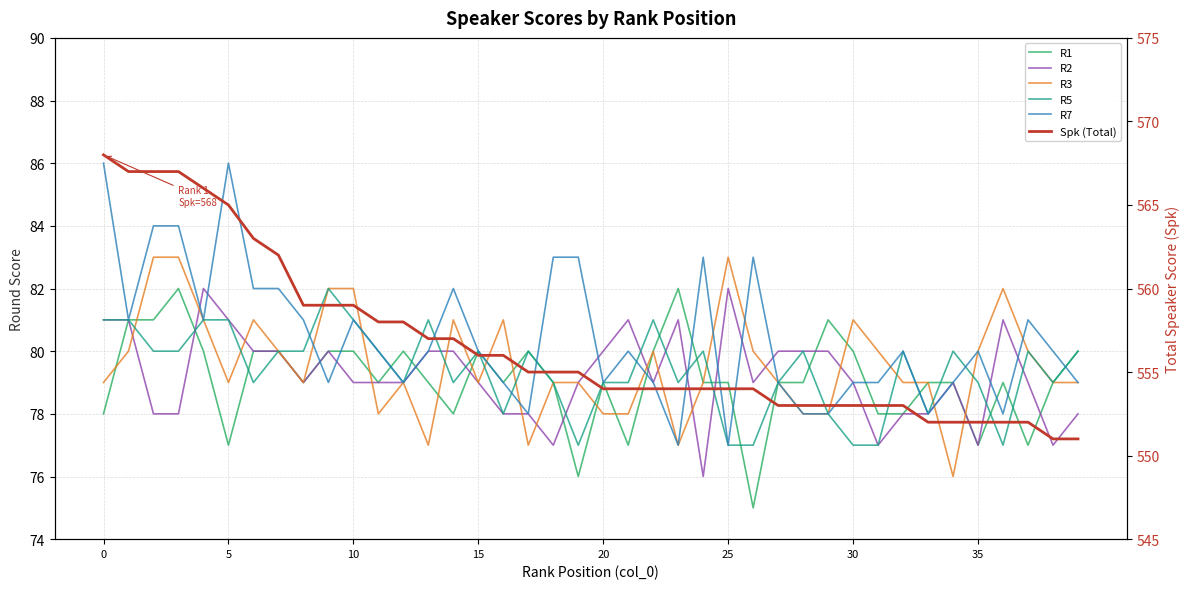

Count the number of data series in this chart.

6